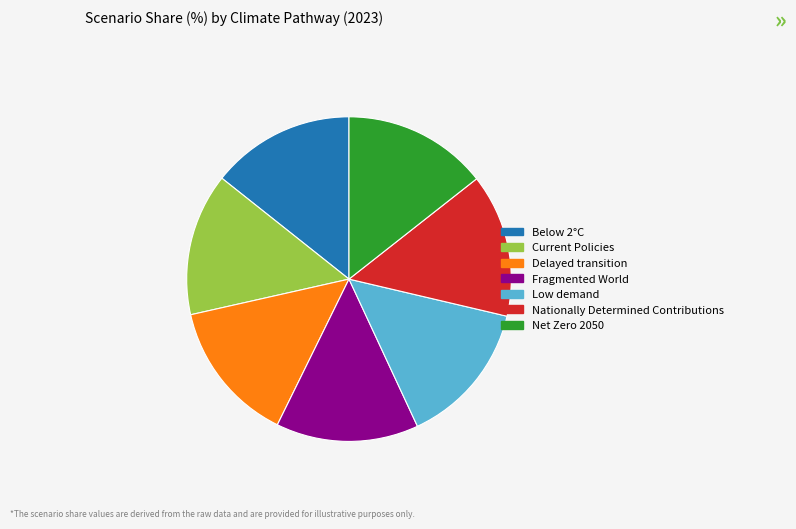

Do Nationally Determined Contributions and Below 2°C together represent more than half of the pie?

No